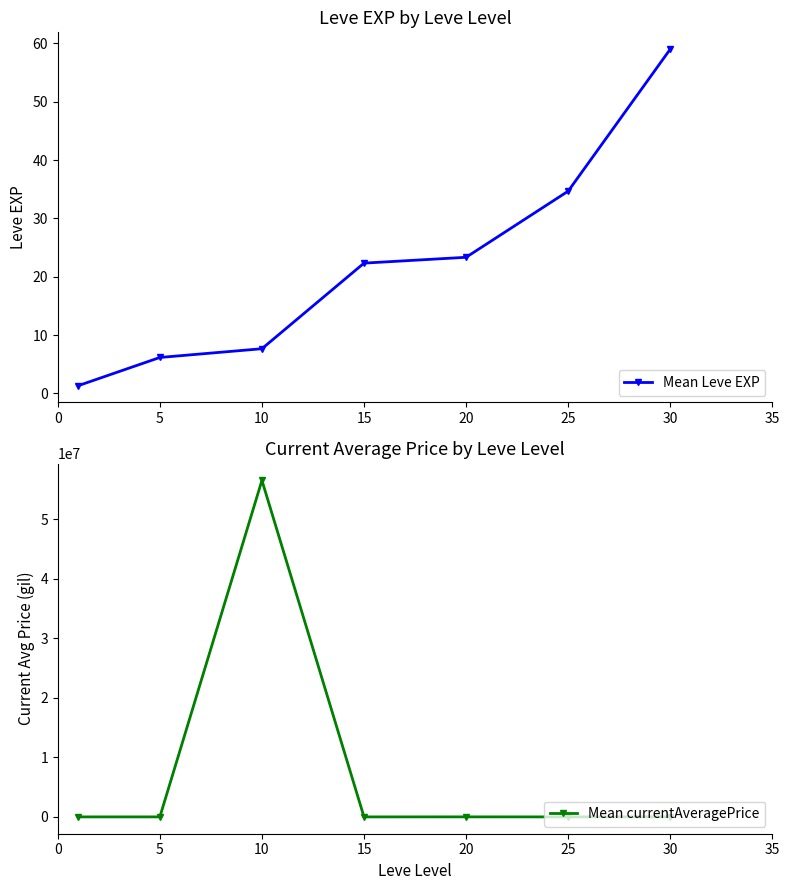

Read the Mean Leve EXP value at 25.

34.7